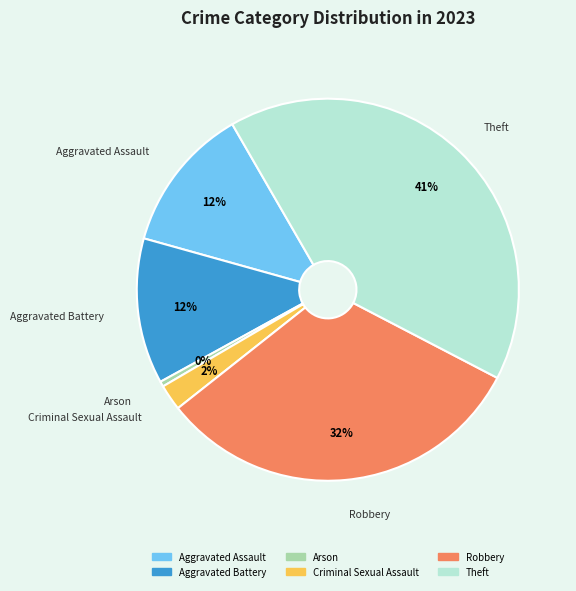

Is the sum of Aggravated Assault and Theft greater than half?

Yes